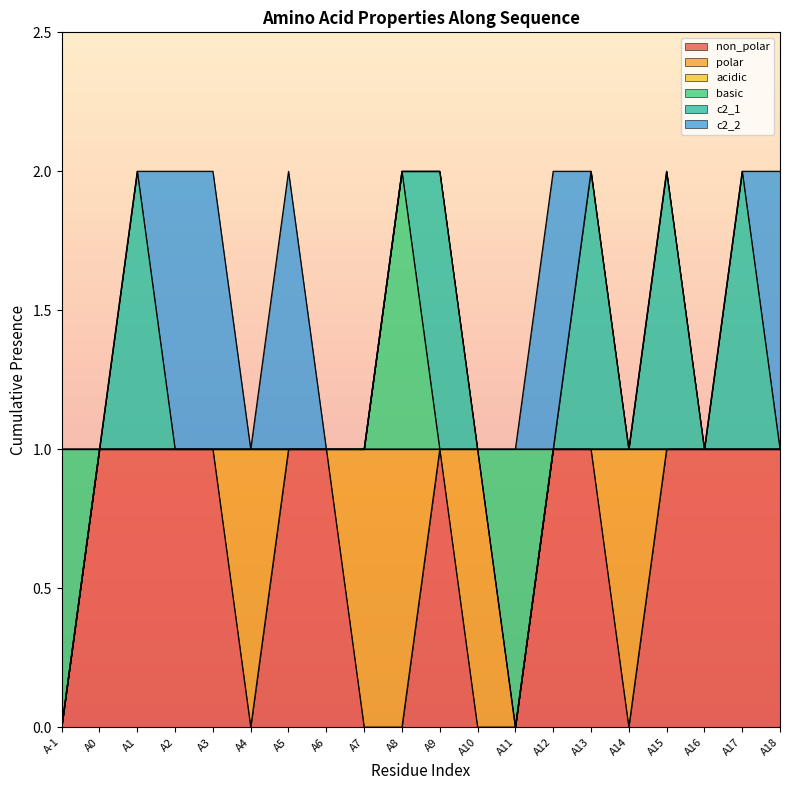

What is the label of the 2nd point from the left?

A0